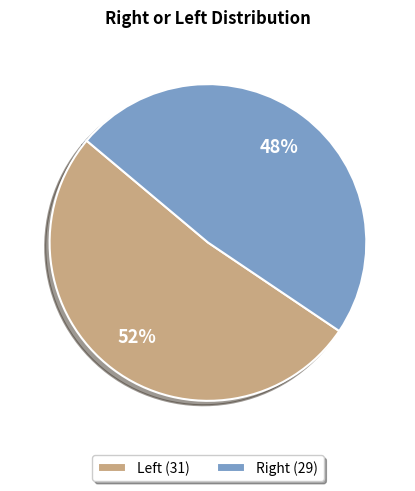

What is the largest slice in the pie chart?

Left